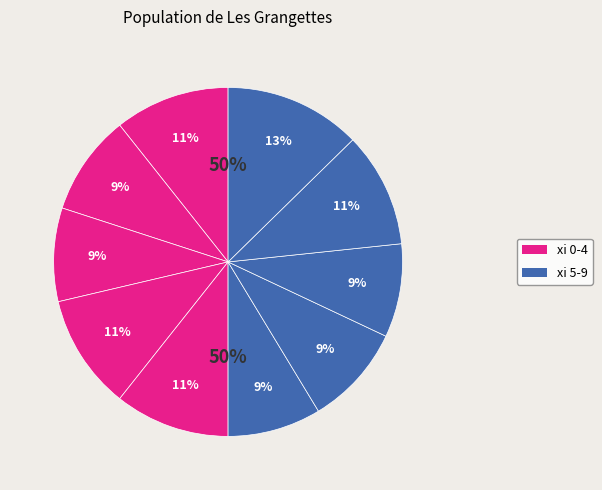

Count the number of slices in the pie.

10